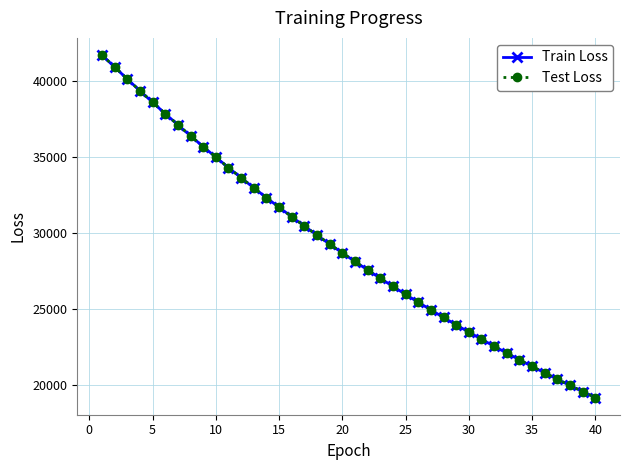

How many data points does each series have?

40